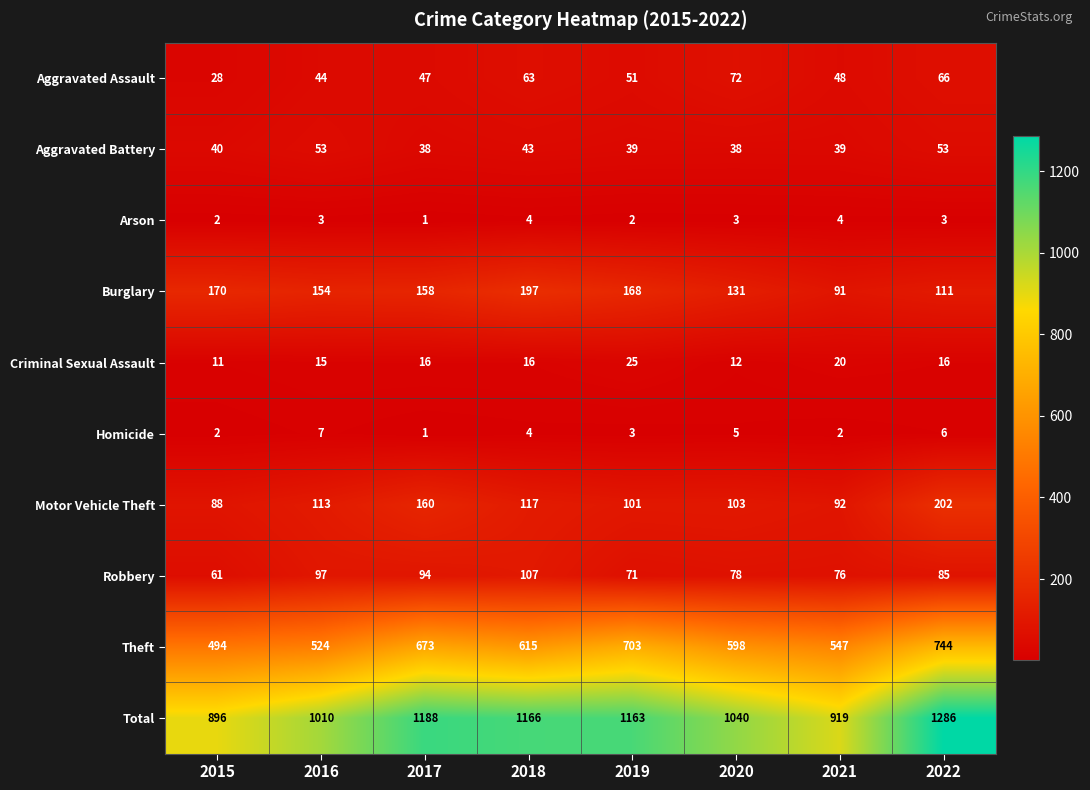

Rank the categories by Burglary value from highest to lowest.

2018, 2015, 2019, 2017, 2016, 2020, 2022, 2021